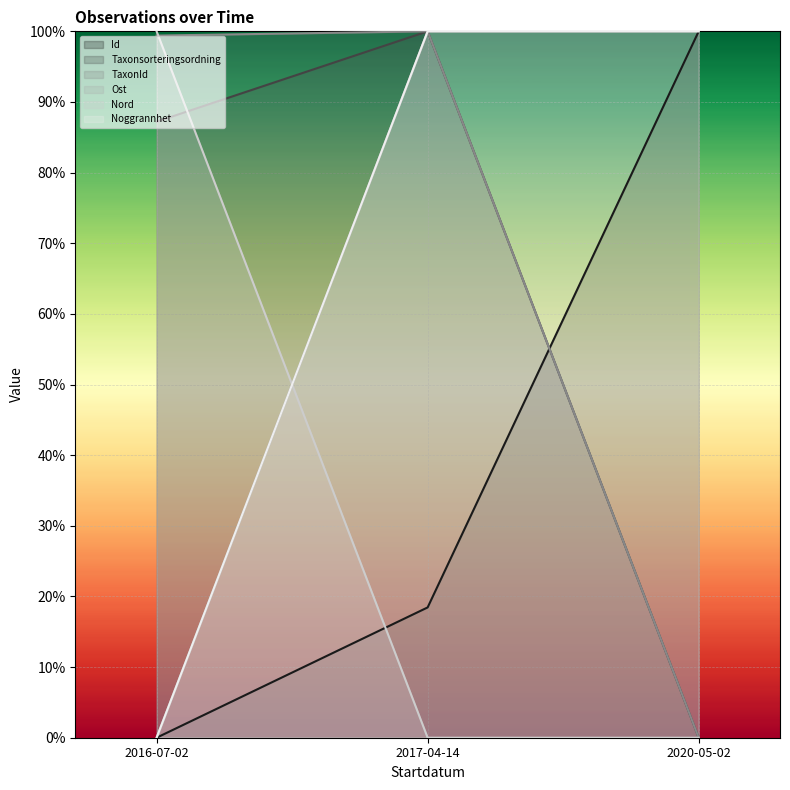

The value of Noggrannhet at 2020-05-02 is 1.0. True or false?

True